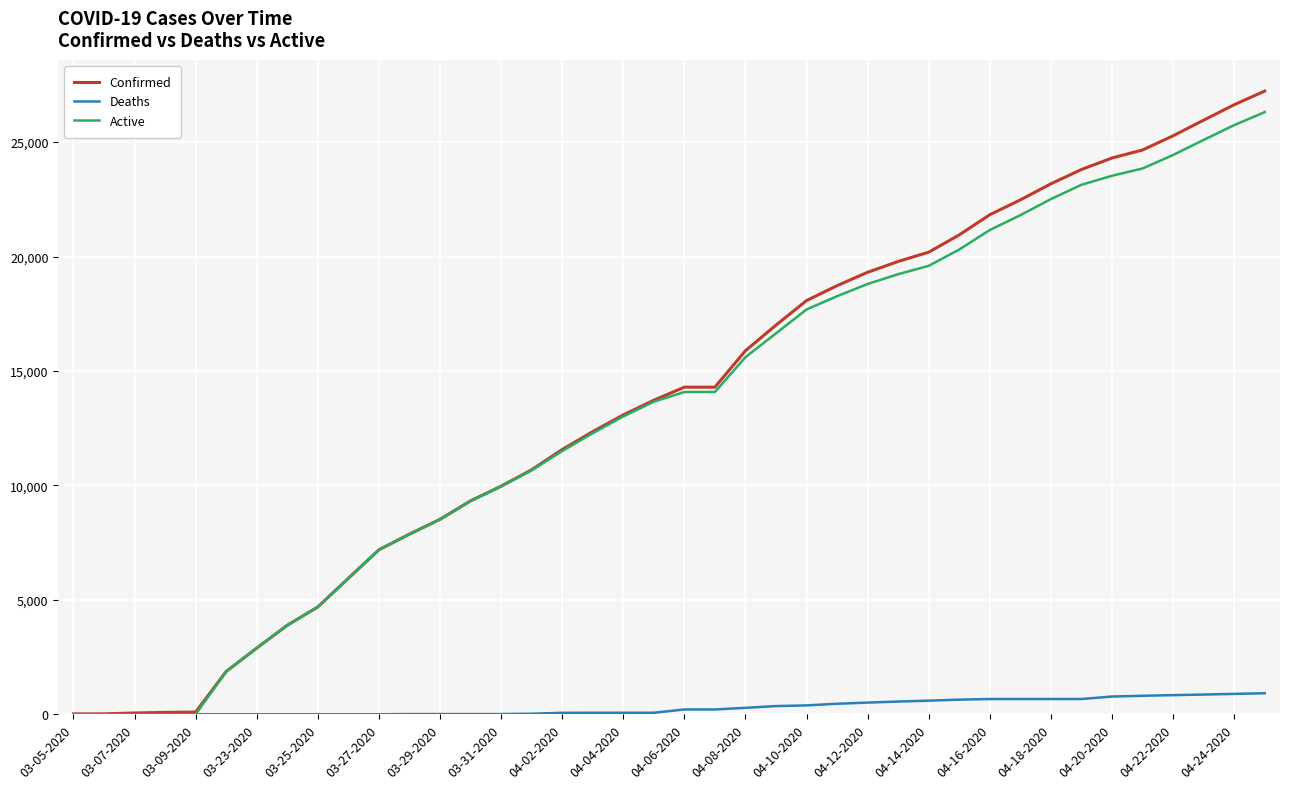

Which series has the largest total across all categories?

Confirmed